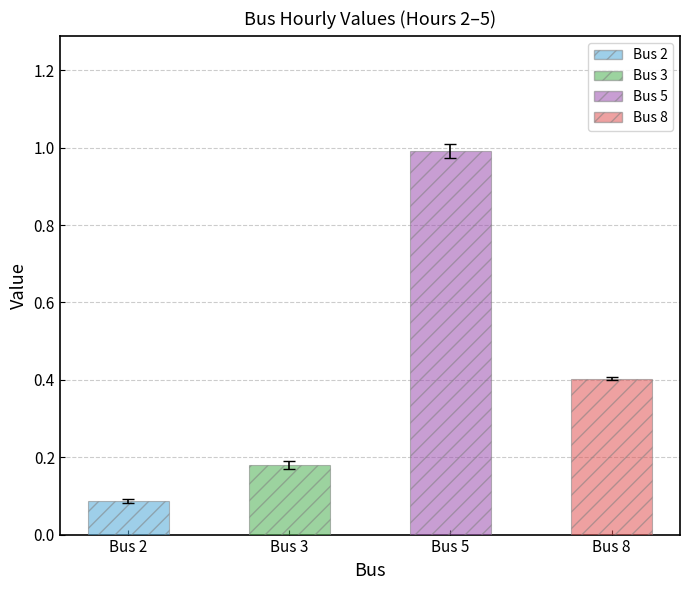

Which category has the highest value in the Bus 3 series?

Bus 5